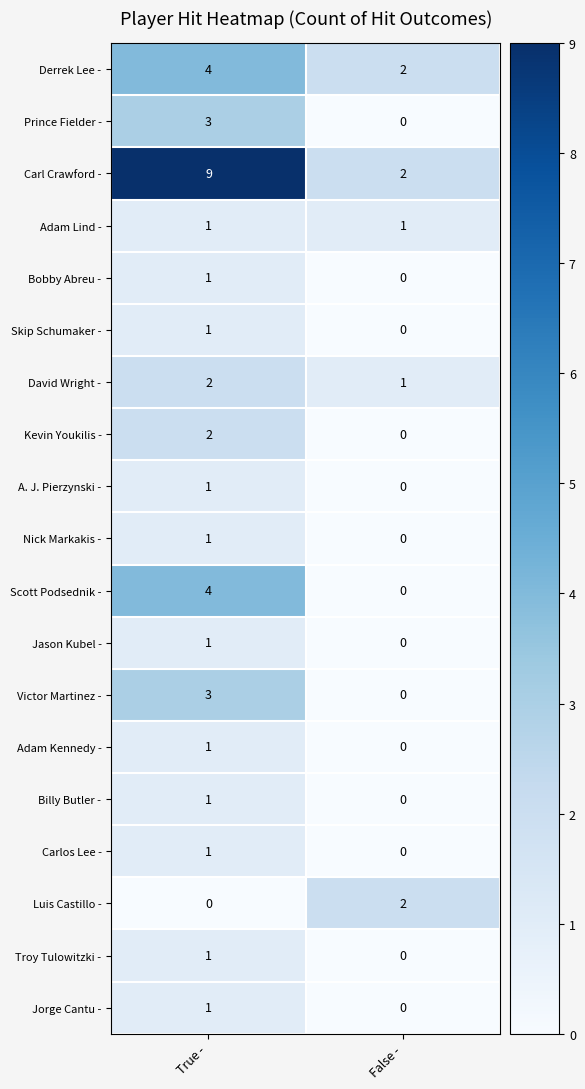

Where is Billy Butler - nearest to the value 0?

False -